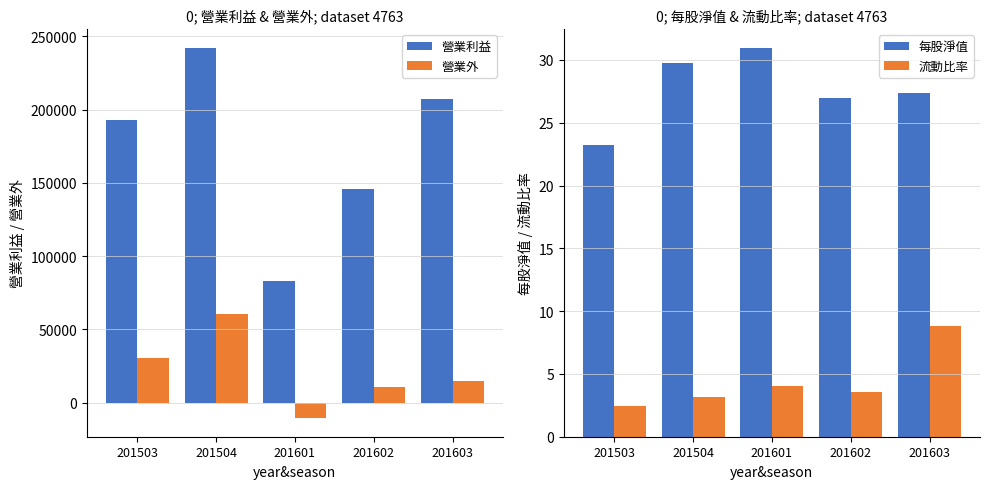

Does the chart contain stacked bars?

No